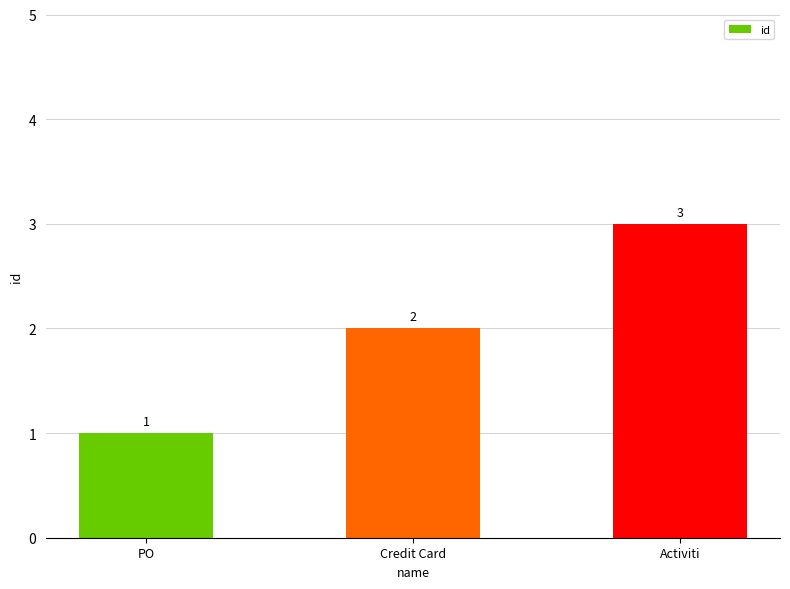

Rank the categories by value from lowest to highest.

PO, Credit Card, Activiti